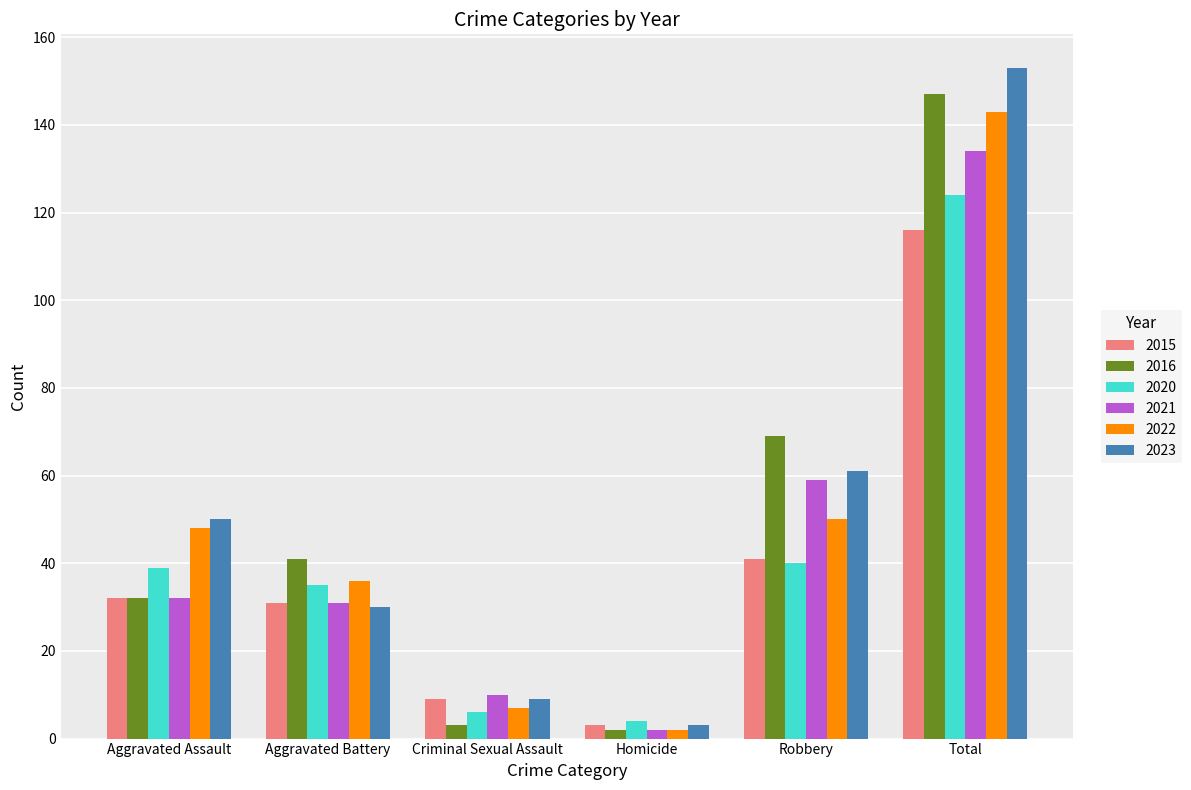

What is the difference between the maximum and minimum values in the 2022 series?

141